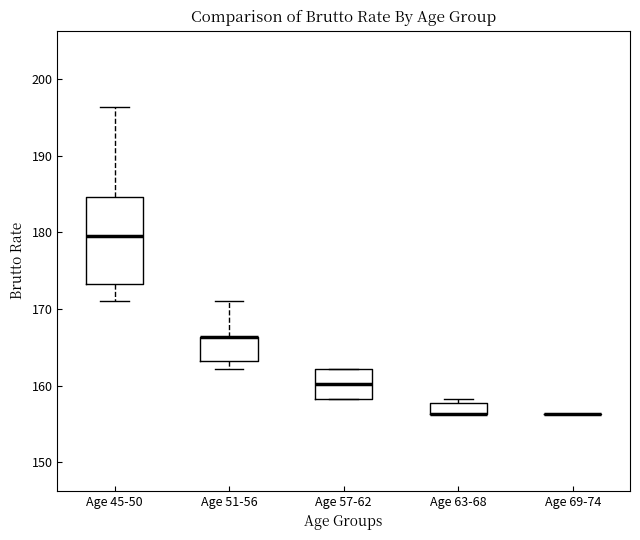

Reading left to right, transcribe this box plot: for each box, give where its median line is, the range the box spans, and where its two whiskers end, as read against the y-axis. The values are not printed on the chart, so give them approximately, as read against the axis.

Age 45-50: median 180, box 173 to 185, whiskers 171 to 196
Age 51-56: median 166 (drawn on the box's upper edge), box 163 to 166, whiskers 162 to 171
Age 57-62: median 160, box 158 to 162, whiskers 158 to 162
Age 63-68: median 156 (drawn on the box's lower edge), box 156 to 158, whiskers 156 to 158 (just above the box's upper edge)
Age 69-74: box collapsed to a line at 156, whiskers 156 to 156